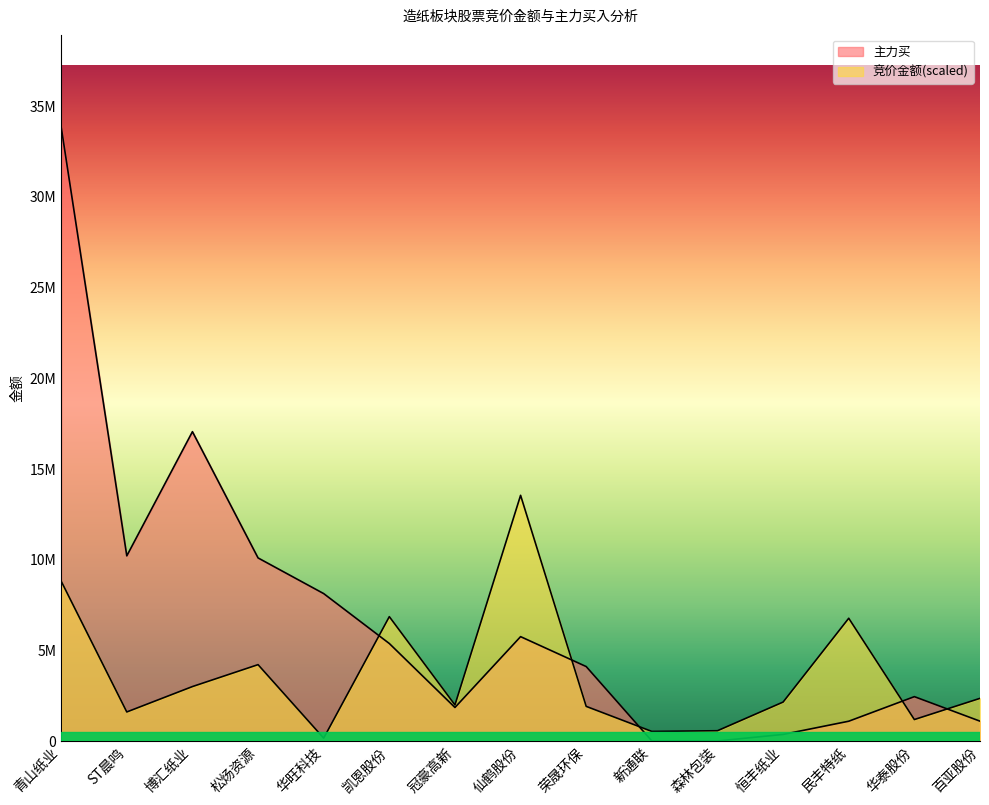

What is the highest value of the 主力买 series?

33854967.0